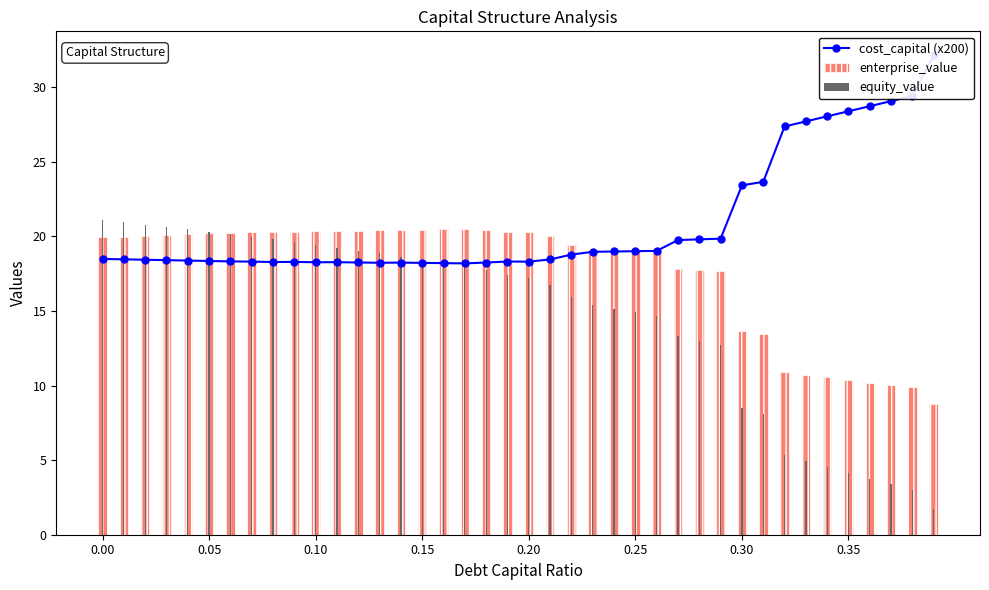

Rank the series at 17 from highest to lowest value.

enterprise_value, cost_capital (x200), equity_value